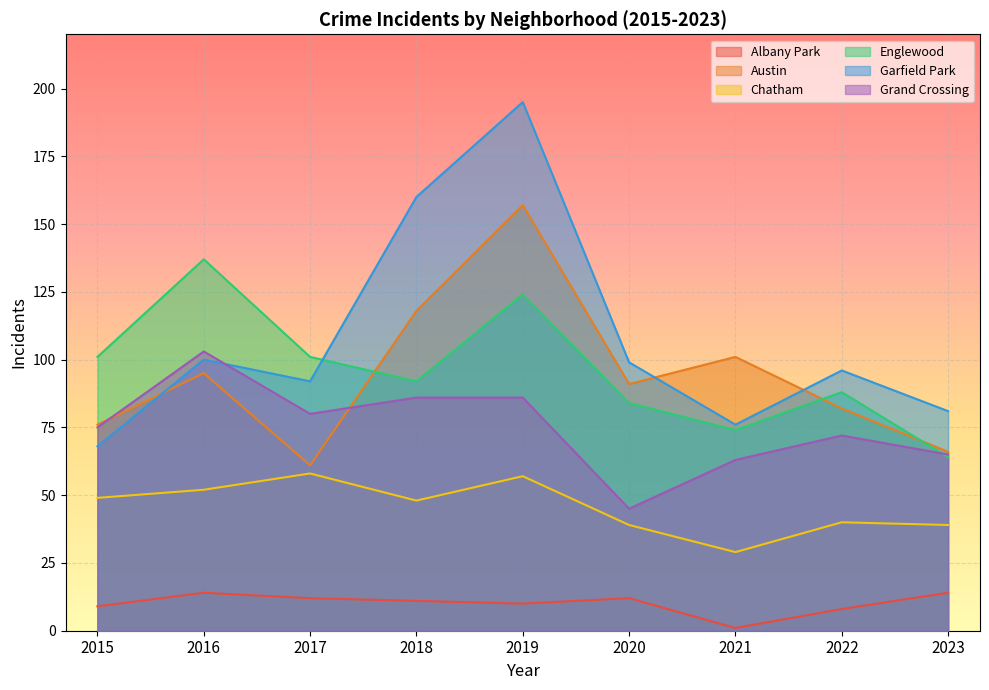

At how many categories does at least one series exceed 18?

9